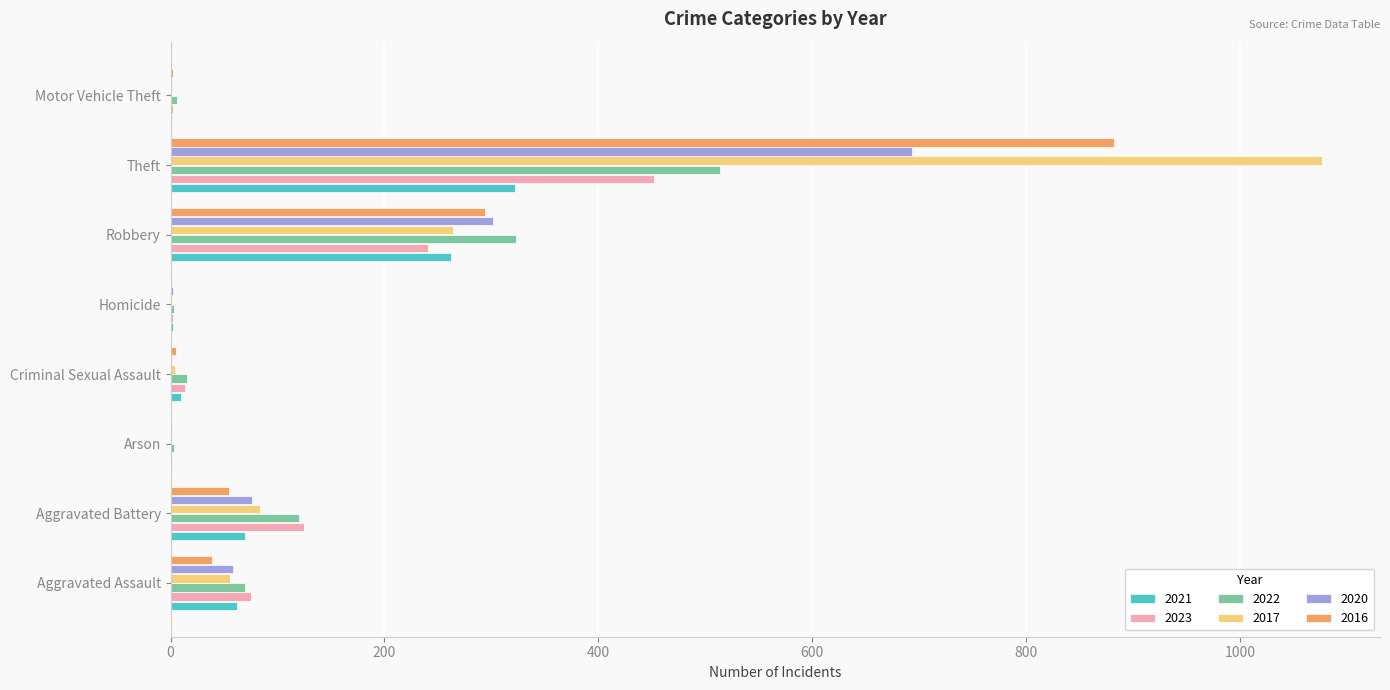

What is the spread (max minus min) of values at Motor Vehicle Theft?

5